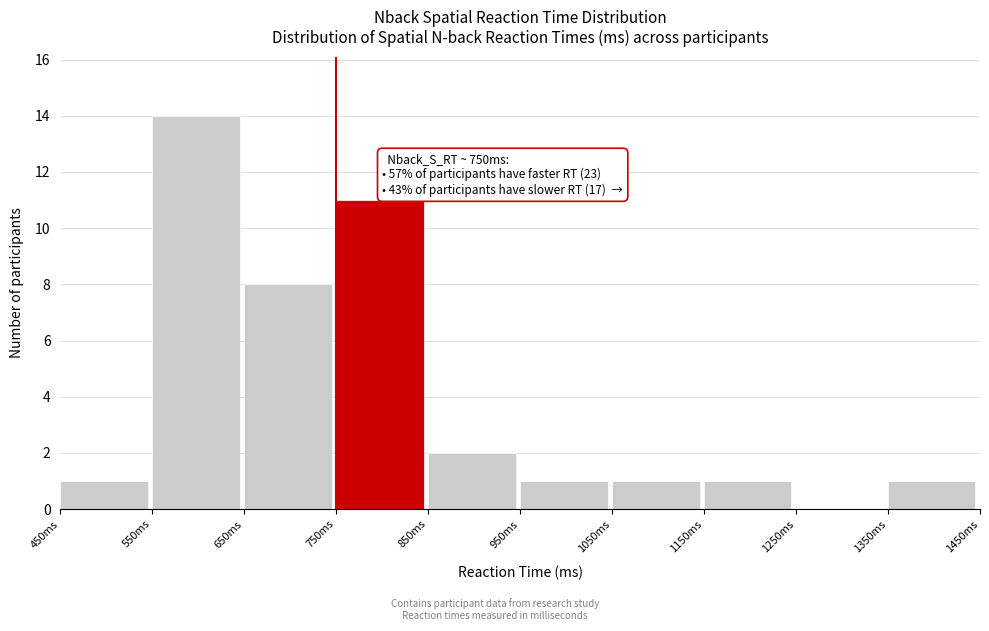

Over which range of the x-axis is the bar tallest?

550 to 650